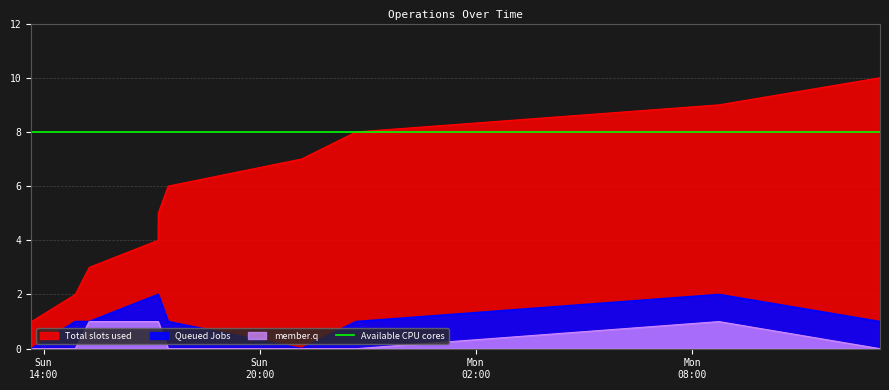

List the labels in order of member.q value, largest first.

2021-11-07T15:16:00, 2021-11-07T17:10:45, 2021-11-07T17:11:01, 2021-11-08T08:45:00, 2021-11-07T13:39:54, 2021-11-07T14:52:49, 2021-11-07T17:27:28, 2021-11-07T21:09:35, 2021-11-07T22:40:26, 2021-11-08T13:13:11